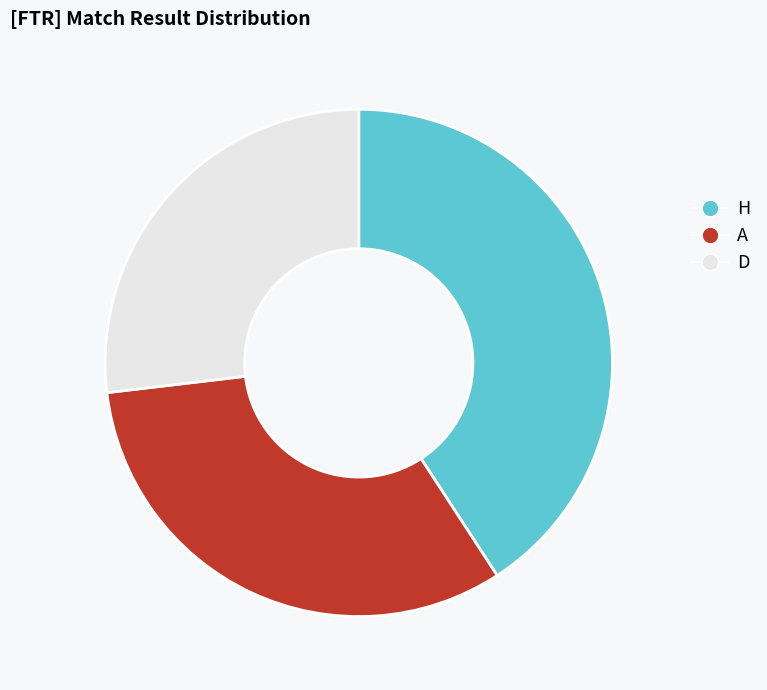

What is the largest slice in the pie chart?

H